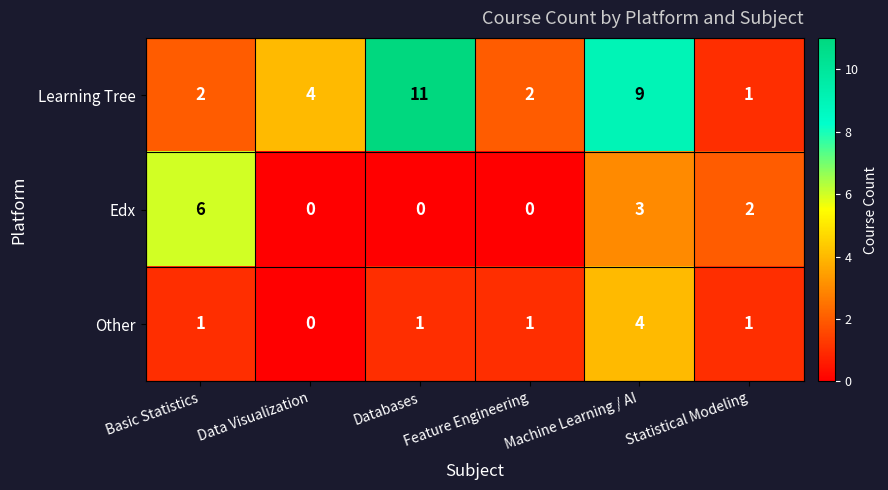

Which series has the largest range (max minus min)?

Learning Tree